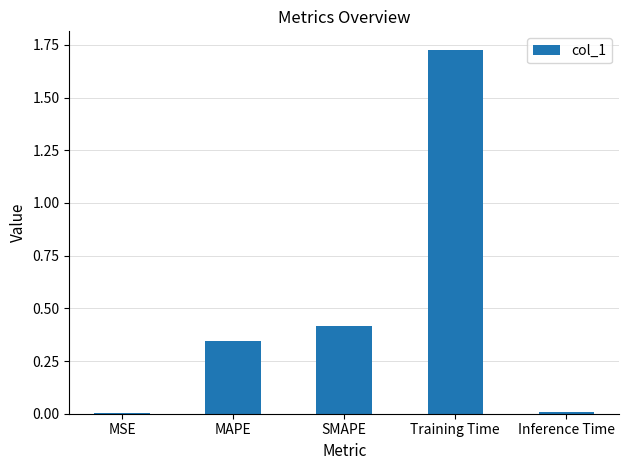

The value at MAPE is 0.1. True or false?

False